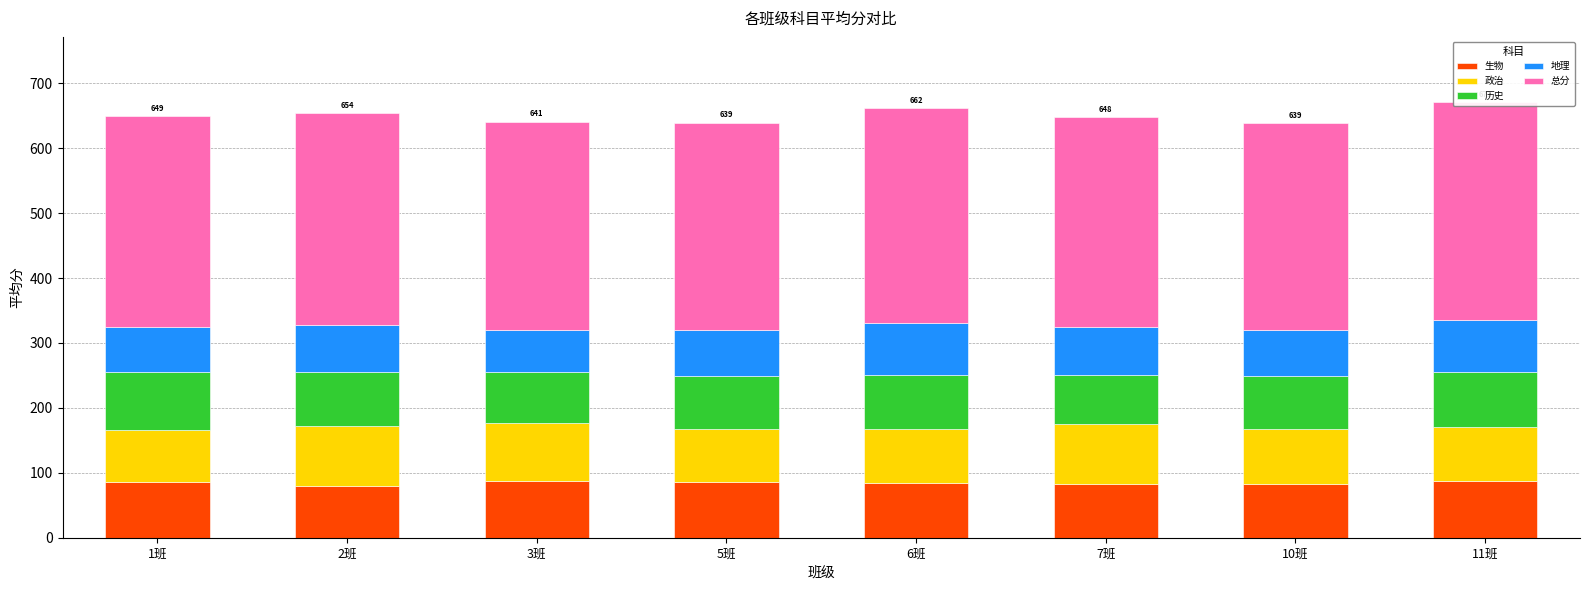

Rank the series by their maximum value, from lowest to highest.

地理, 生物, 历史, 政治, 总分